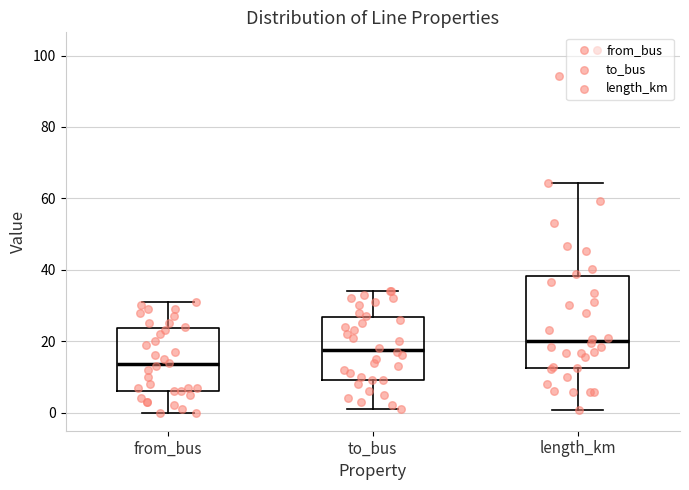

Which box is the tallest, from its lower edge to its upper edge?

length_km